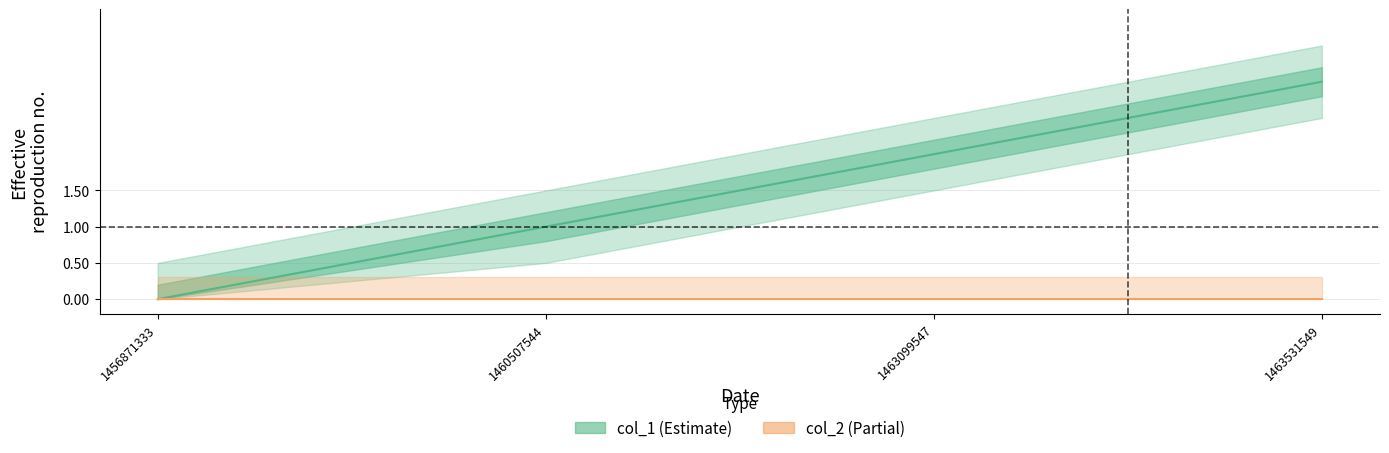

What is the difference between the second highest and minimum values?

2